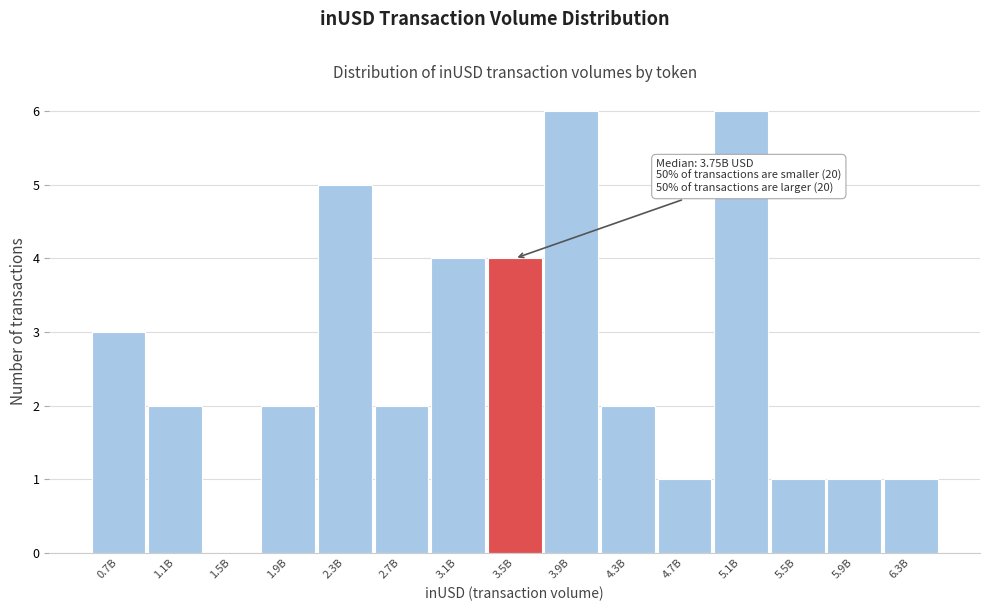

Reading left to right, what are all the values shown in this chart?

0.7B=3	1.1B=2	1.5B=0	1.9B=2	2.3B=5	2.7B=2	3.1B=4	3.5B=4	3.9B=6	4.3B=2	4.7B=1	5.1B=6	5.5B=1	5.9B=1	6.3B=1